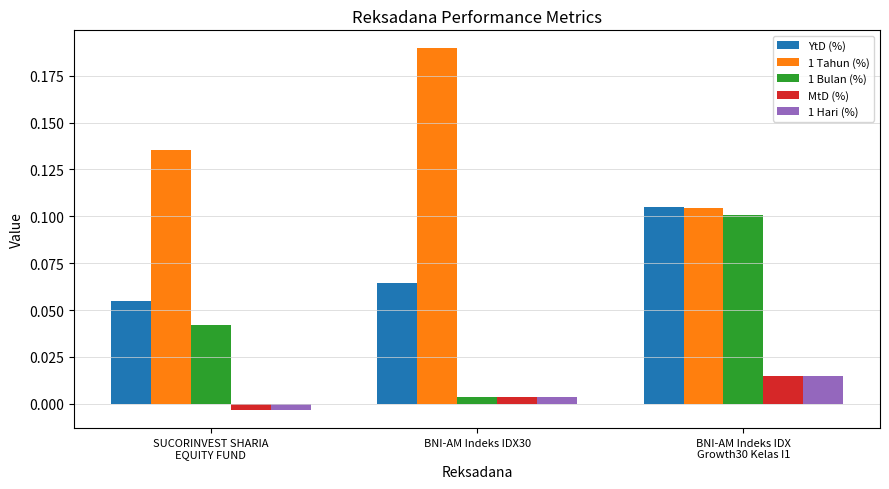

Are the bars grouped side by side (vs. stacked)?

Yes